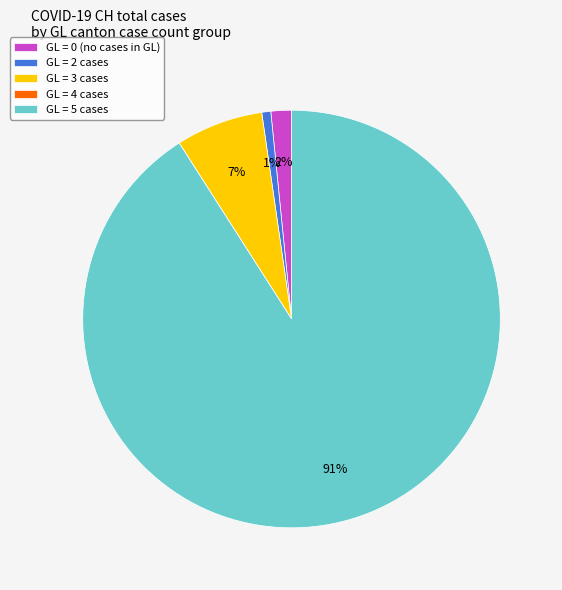

To the nearest percent, what is the average slice percentage?

20%